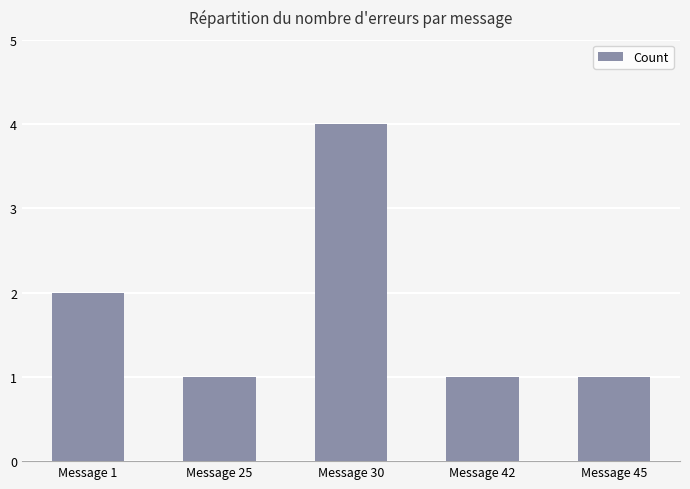

What is the value of the 3rd bar from the left?

4